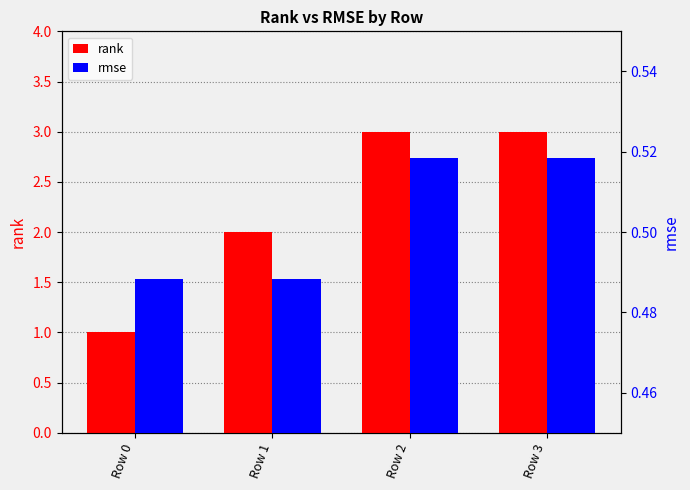

Is the value of rmse at Row 3 greater than the value of rank at Row 0?

No